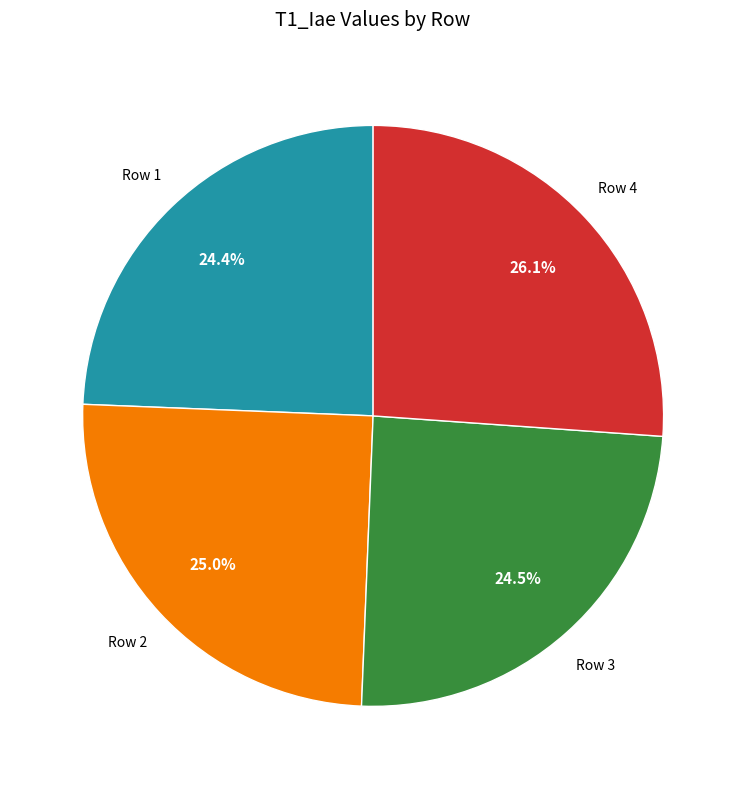

Is there a majority slice in this chart?

No